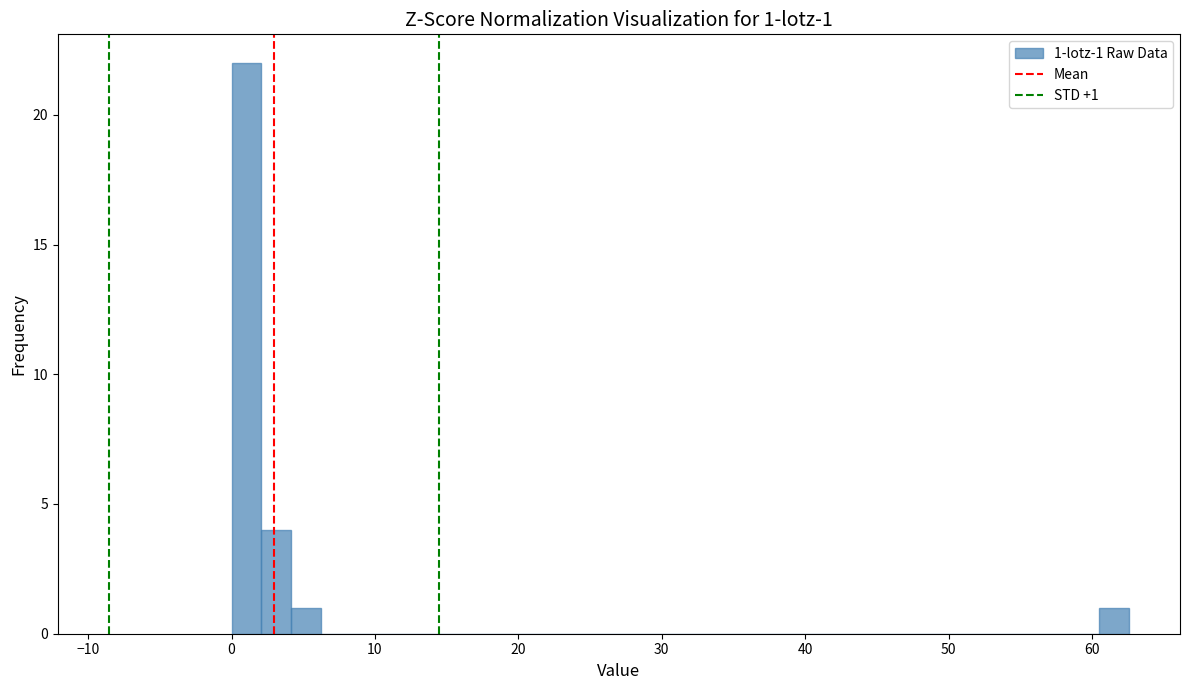

Around what value on the x-axis is the tallest bar? Give the approximate position of its centre, as read against the axis.

1